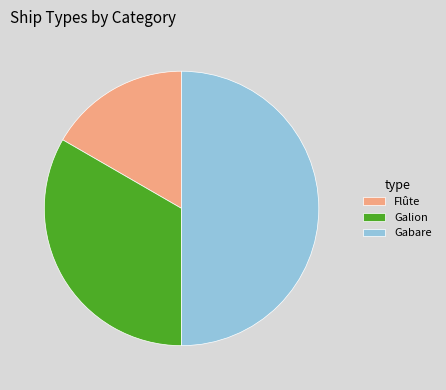

True or false: Galion accounts for 33% of the total.

True